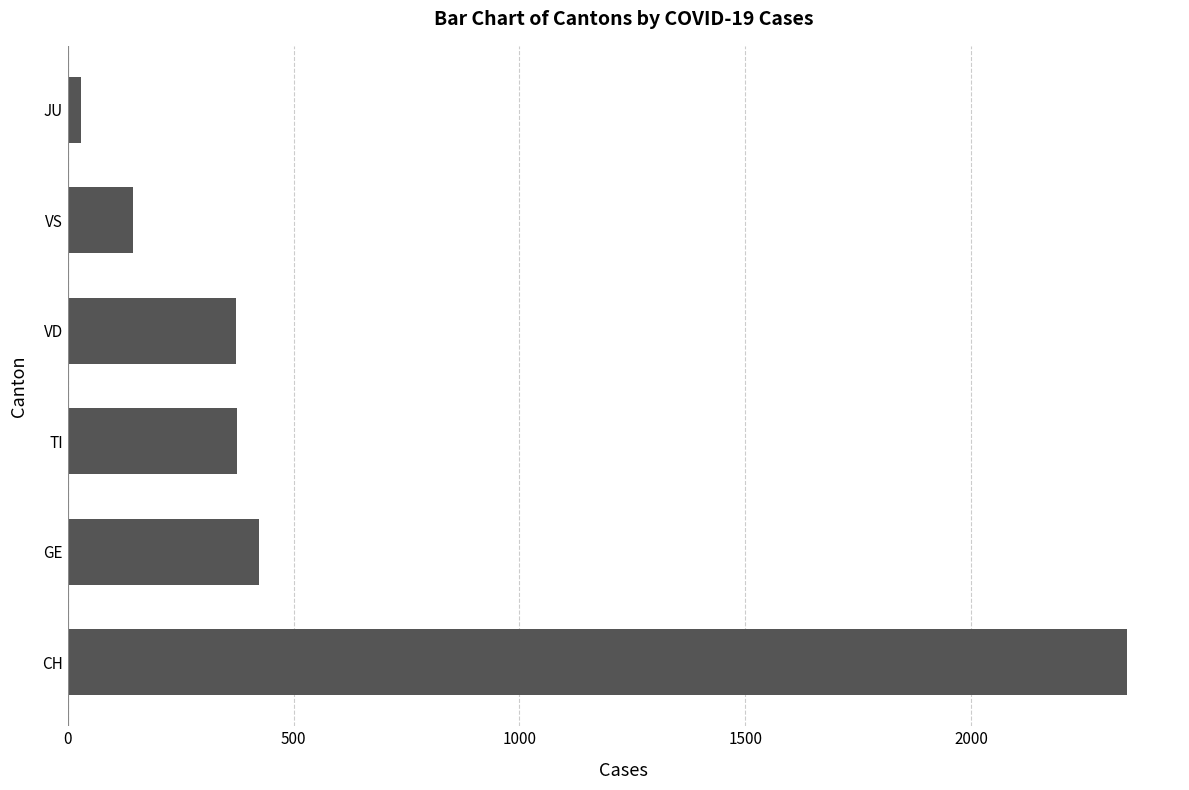

How many bars are there in total?

6